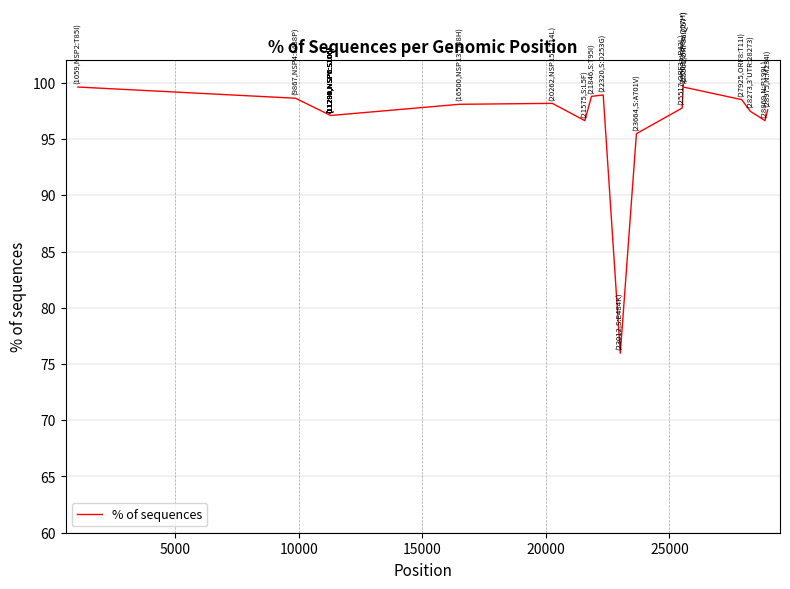

What is the difference between the maximum and minimum values?

23.9